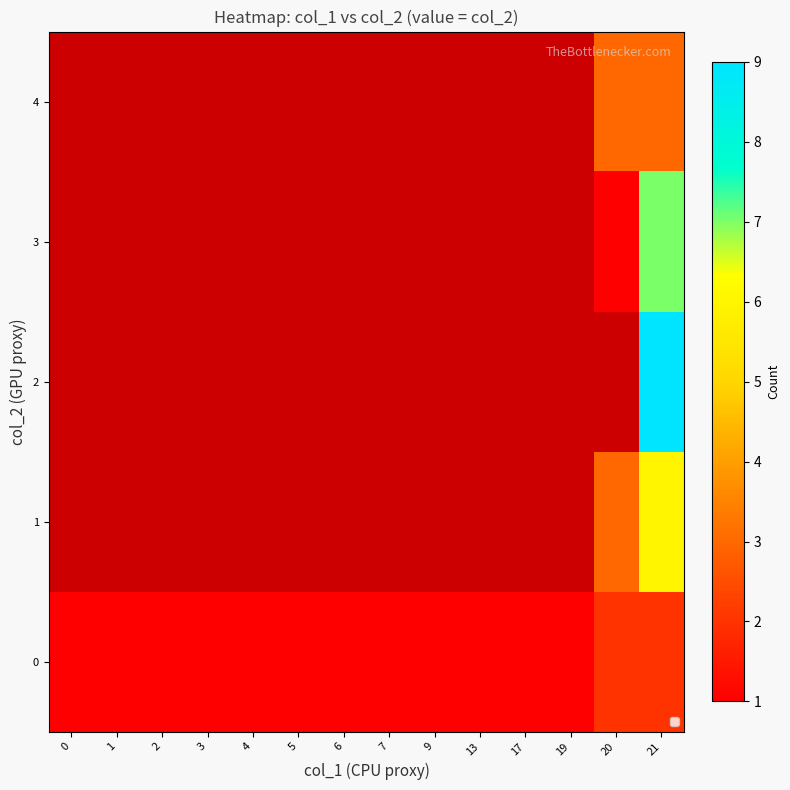

Which has a higher value, 13 or 17?

13